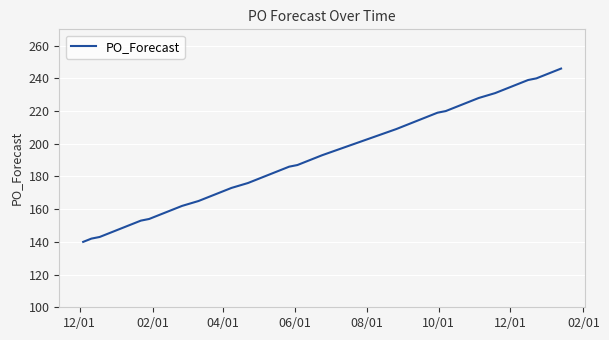

What is the difference between the maximum and minimum values?

106